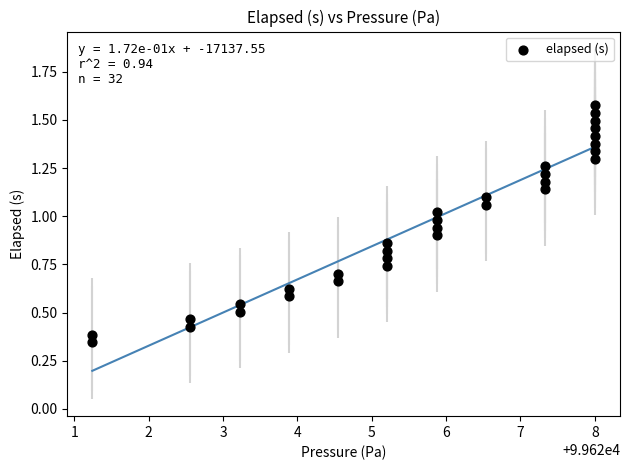

What is the range of X values (max minus min)?

6.8